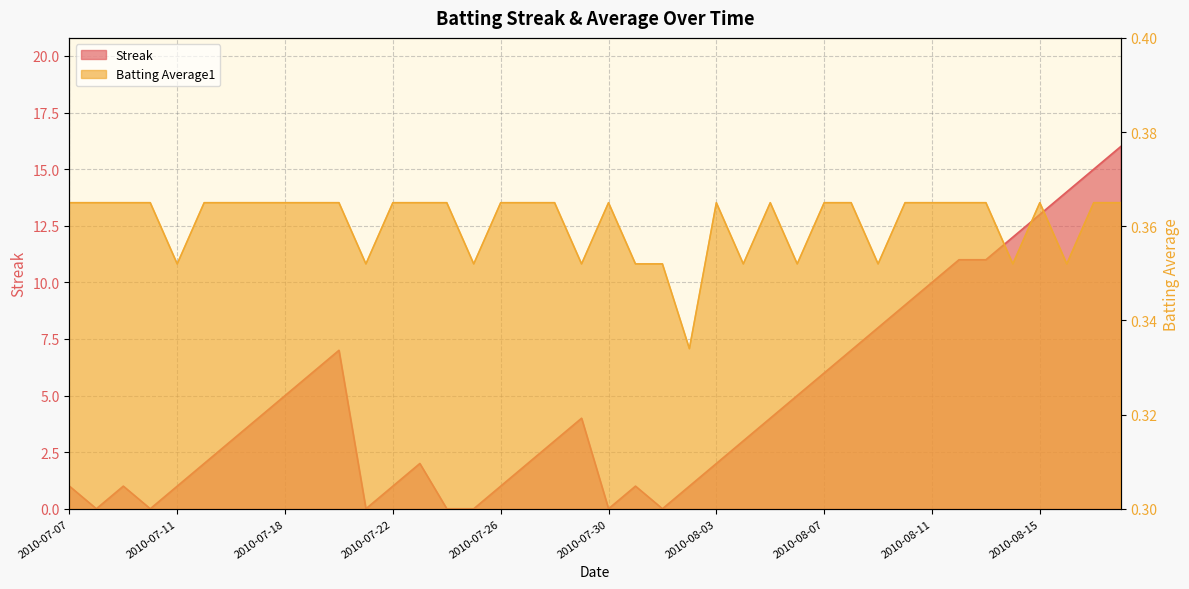

Which category has the highest value across all series?

2010-08-18